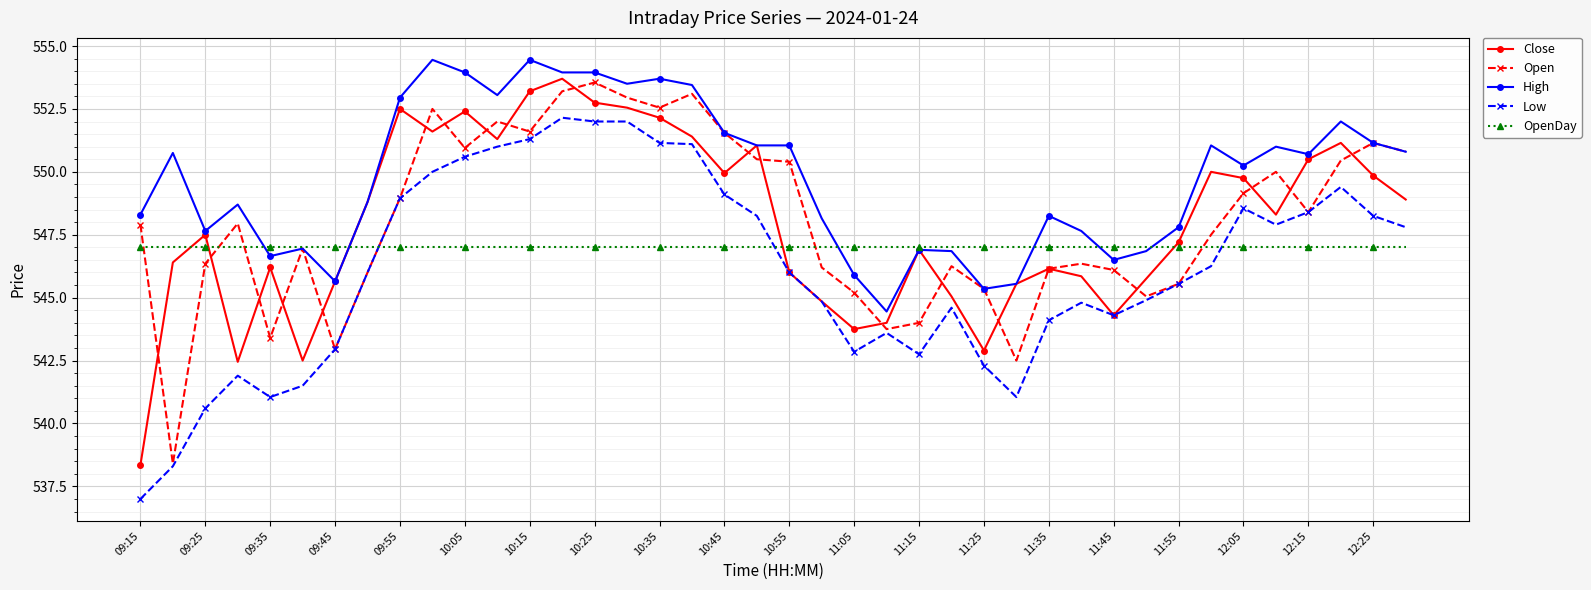

True or false: High and Low cross at least once.

False